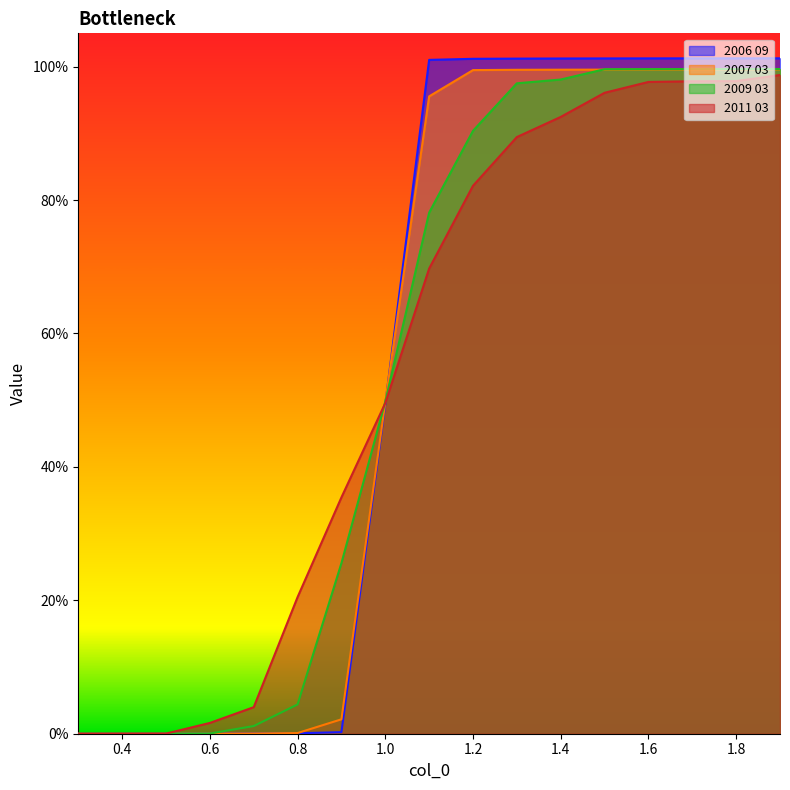

At which category is the sum across all series the highest?

1.9